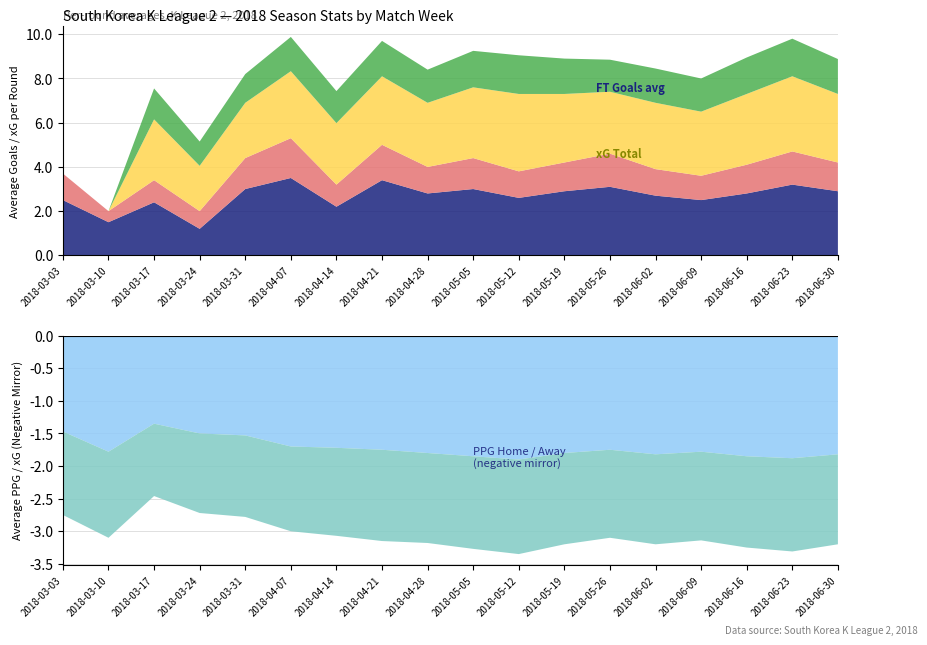

Reading right to left, what are all the values shown in this chart?

XG_Total_Pre: 3.1	3.4	3.2	2.9	3.0	2.8	3.1	3.5	3.2	2.9	3.1	2.8	3.0	2.5	2.0	2.8	0.0	0.0
PPG_Home_Pre: 1.8	1.9	1.9	1.8	1.8	1.8	1.8	1.9	1.9	1.8	1.8	1.7	1.7	1.5	1.5	1.4	1.8	1.5
PPG_Away_Pre: 1.4	1.4	1.4	1.4	1.4	1.4	1.4	1.4	1.4	1.4	1.4	1.4	1.3	1.2	1.2	1.1	1.3	1.3
XG_Home_Pre: 1.6	1.7	1.6	1.5	1.6	1.4	1.6	1.8	1.6	1.5	1.6	1.4	1.6	1.3	1.1	1.4	0.0	0.0
FT_TotalGoals_avg: 2.9	3.2	2.8	2.5	2.7	3.1	2.9	2.6	3.0	2.8	3.4	2.2	3.5	3.0	1.2	2.4	1.5	2.5
HT_TotalGoals_avg: 1.3	1.5	1.3	1.1	1.2	1.5	1.3	1.2	1.4	1.2	1.6	1.0	1.8	1.4	0.8	1.0	0.5	1.2